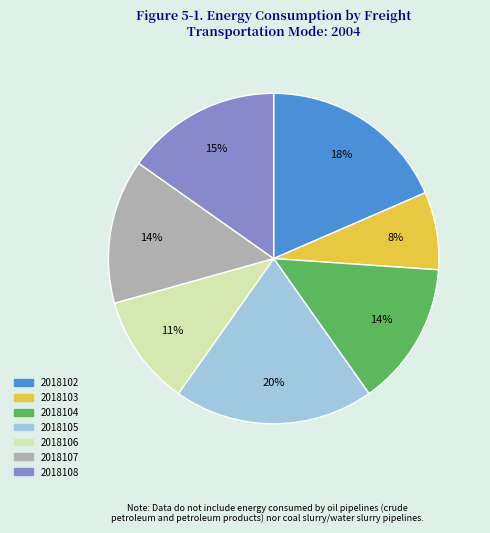

To the nearest percent, what is the combined percentage of 2018102 and 2018106?

29%